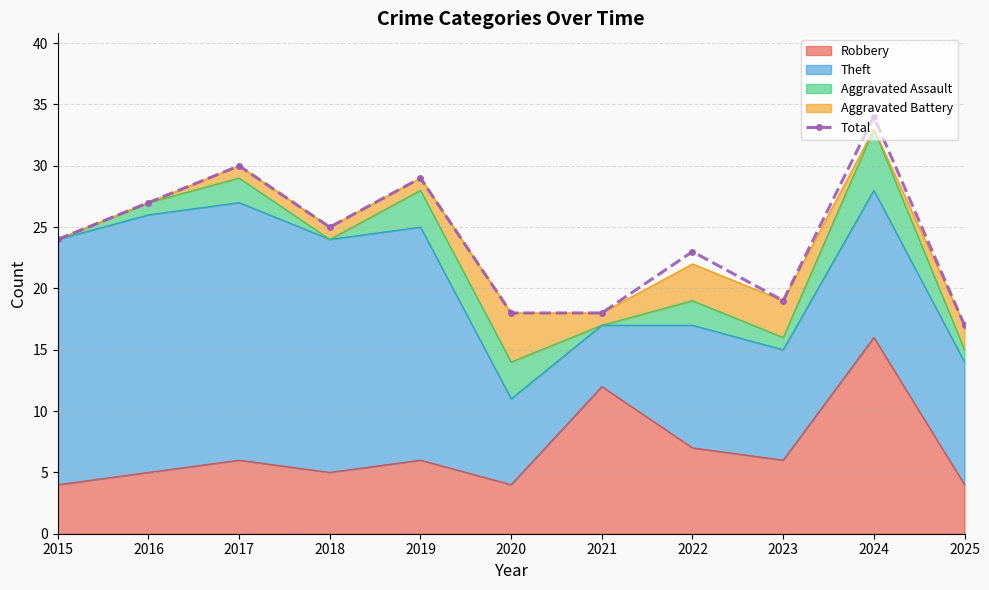

Between 2019 and 2015, which is larger?

2019